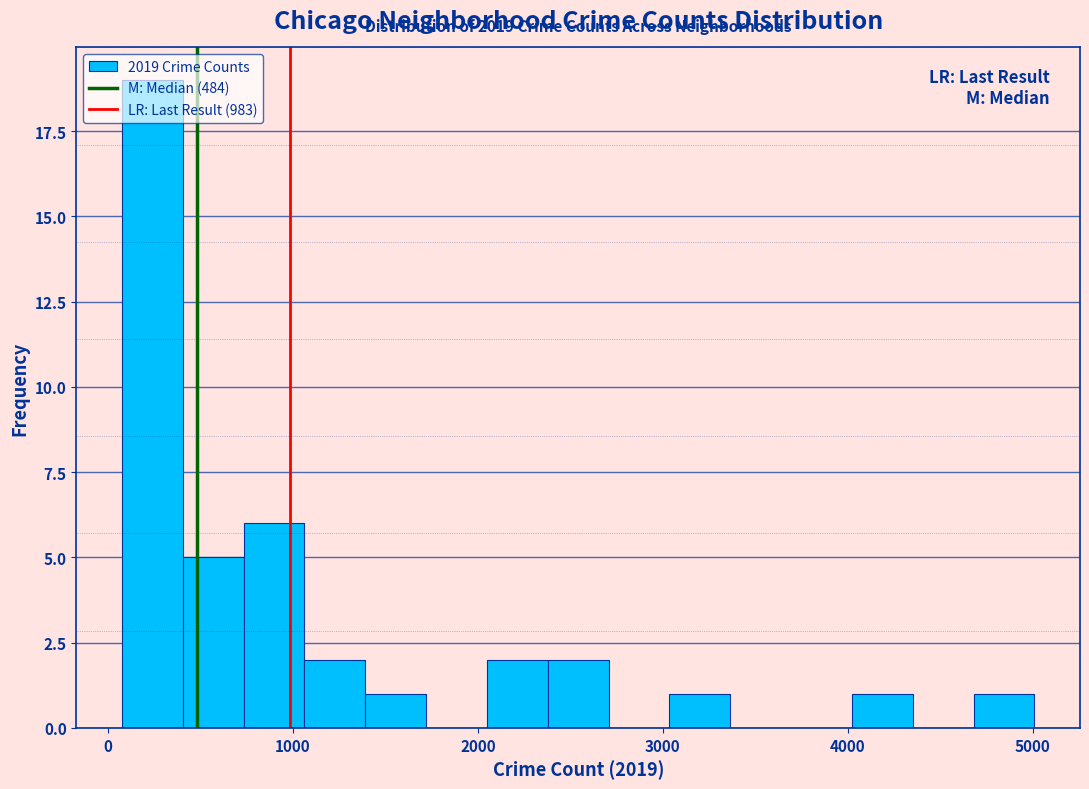

Around what value on the x-axis is the tallest bar? Give the approximate position of its centre, as read against the axis.

200